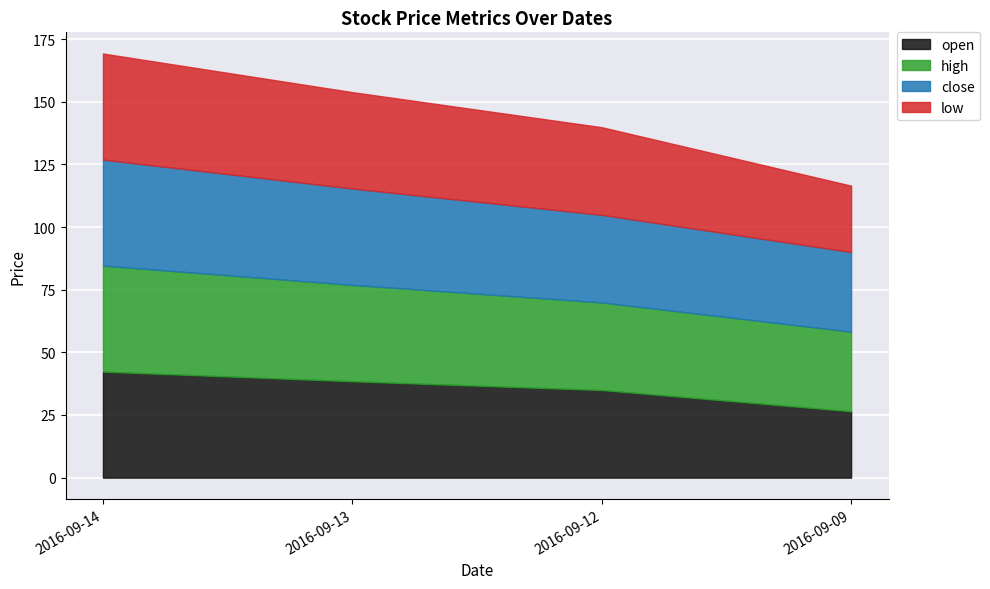

How many series are shown in this chart?

4